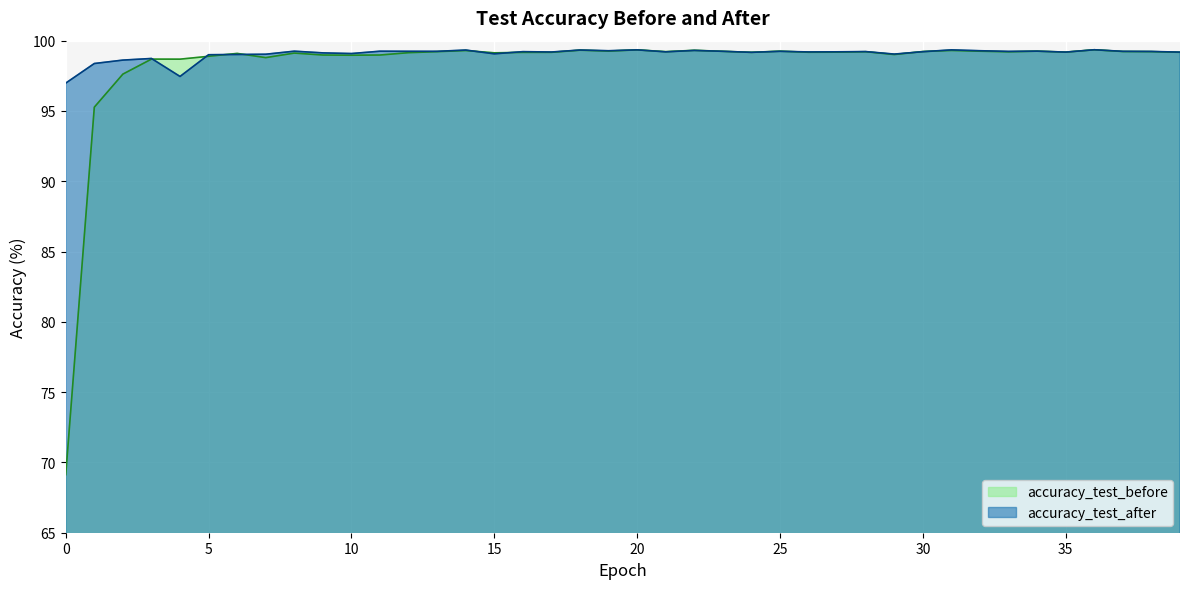

List the series in order of their peak value, highest first.

accuracy_test_before, accuracy_test_after